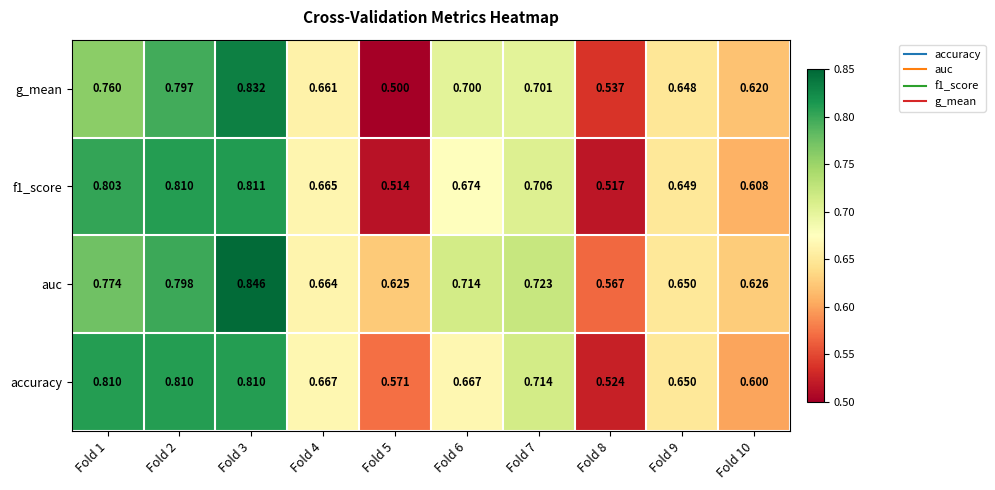

Which series has the widest spread of values?

g_mean